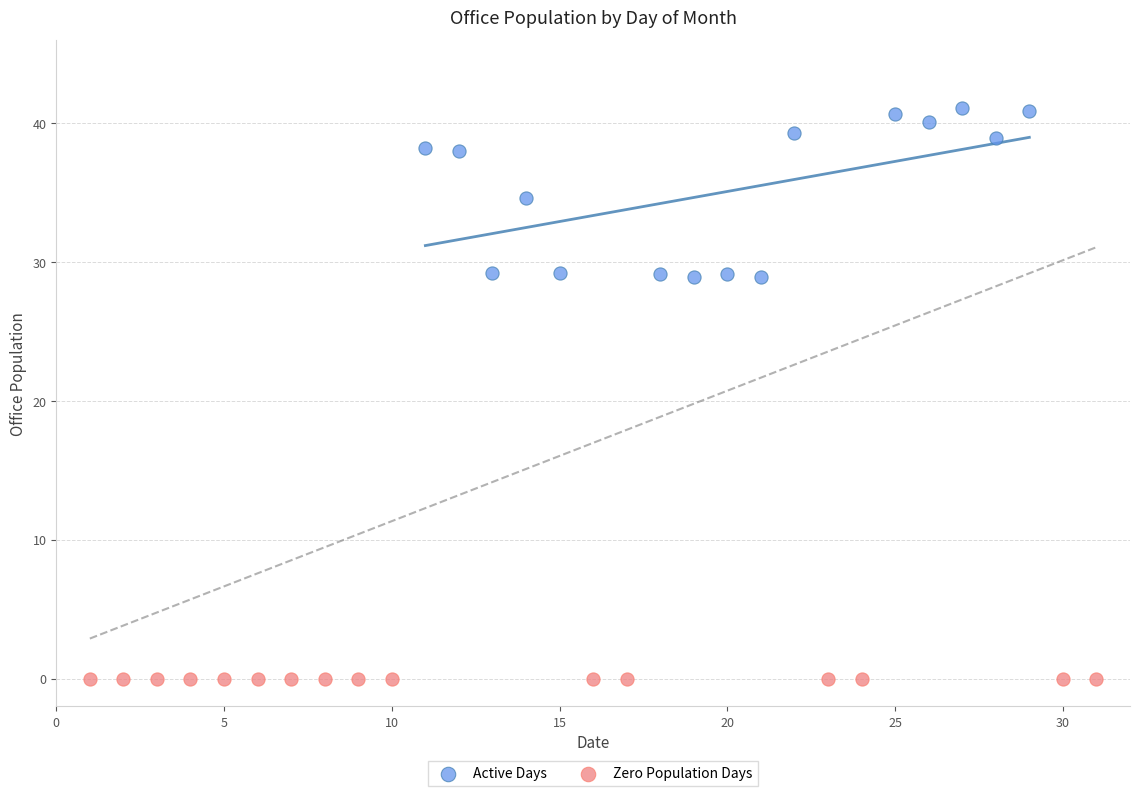

Which series reaches the minimum Y coordinate?

Zero Population Days